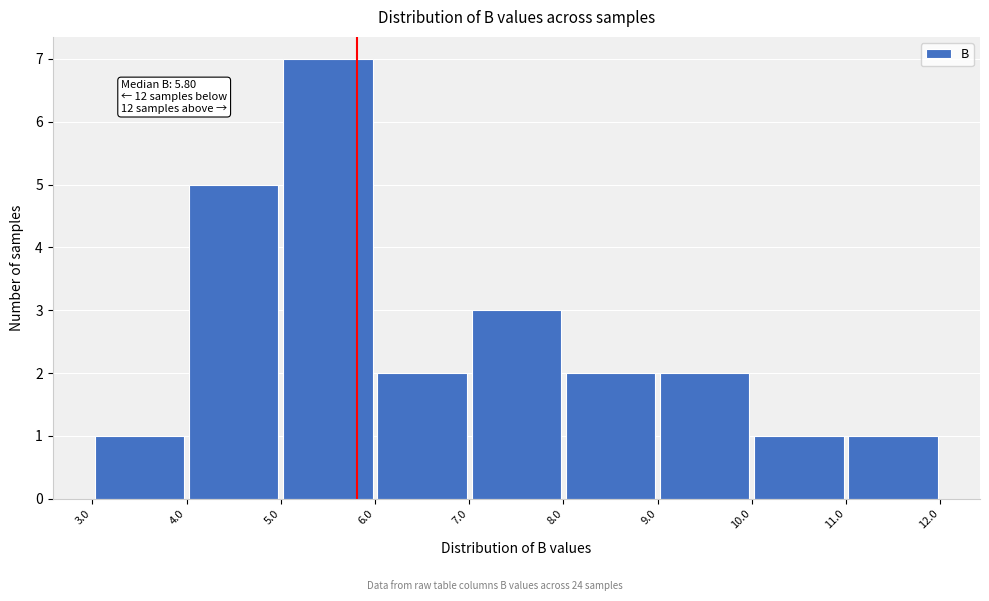

Over which range of the x-axis is the bar tallest?

5.0 to 6.0